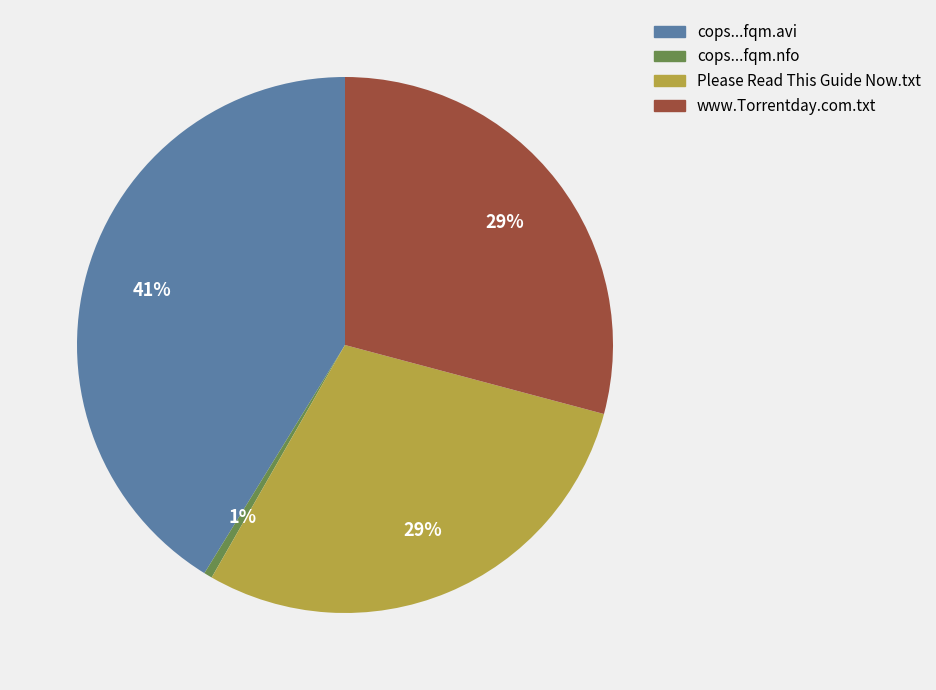

To the nearest percent, what is the average slice percentage?

25%